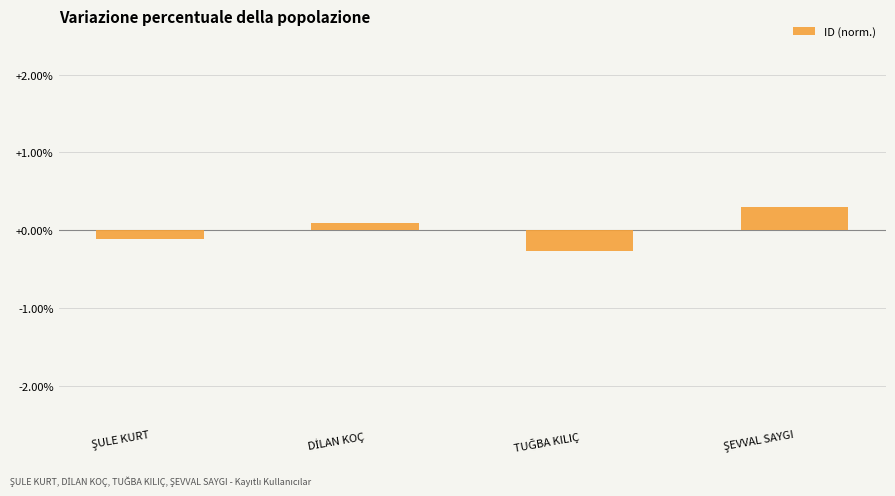

What is the difference between the maximum and second lowest values?

0.4